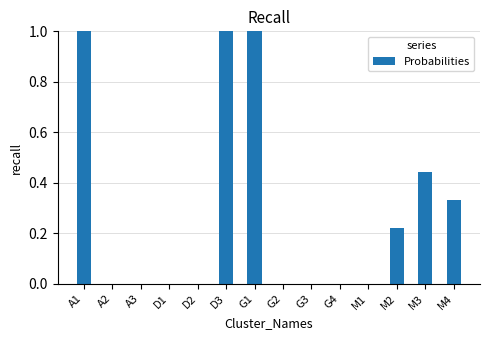

What is the greatest value displayed?

1.0